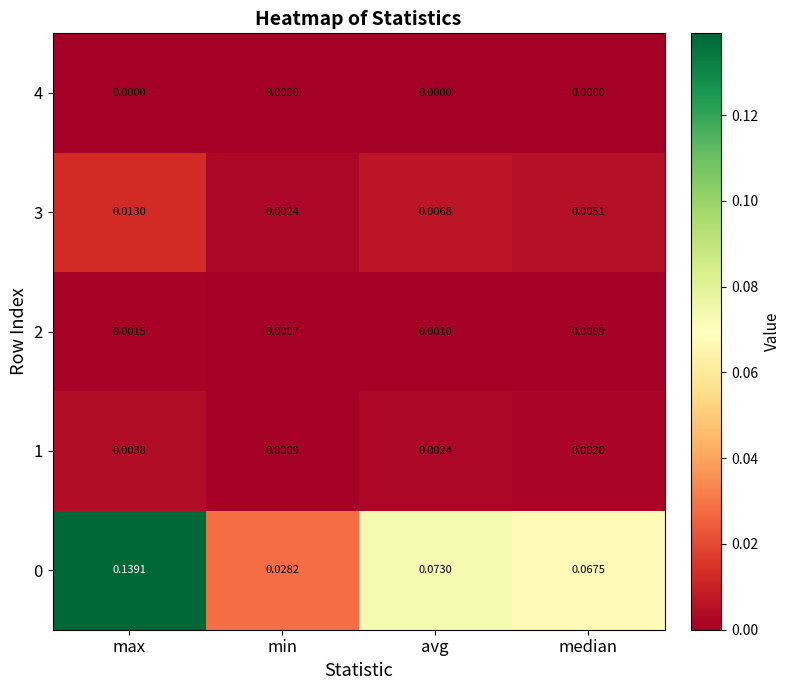

At which category is the sum across all series the highest?

max